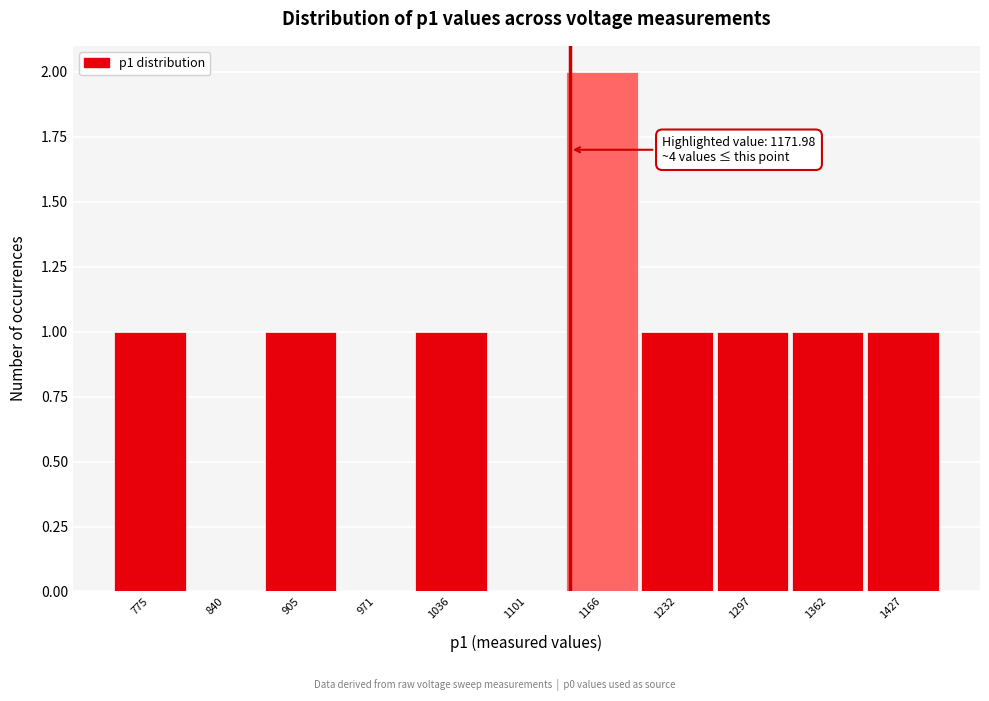

Reading left to right, list all the values displayed in this chart.

775=1	840=0	905=1	971=0	1036=1	1101=0	1166=2	1232=1	1297=1	1362=1	1427=1